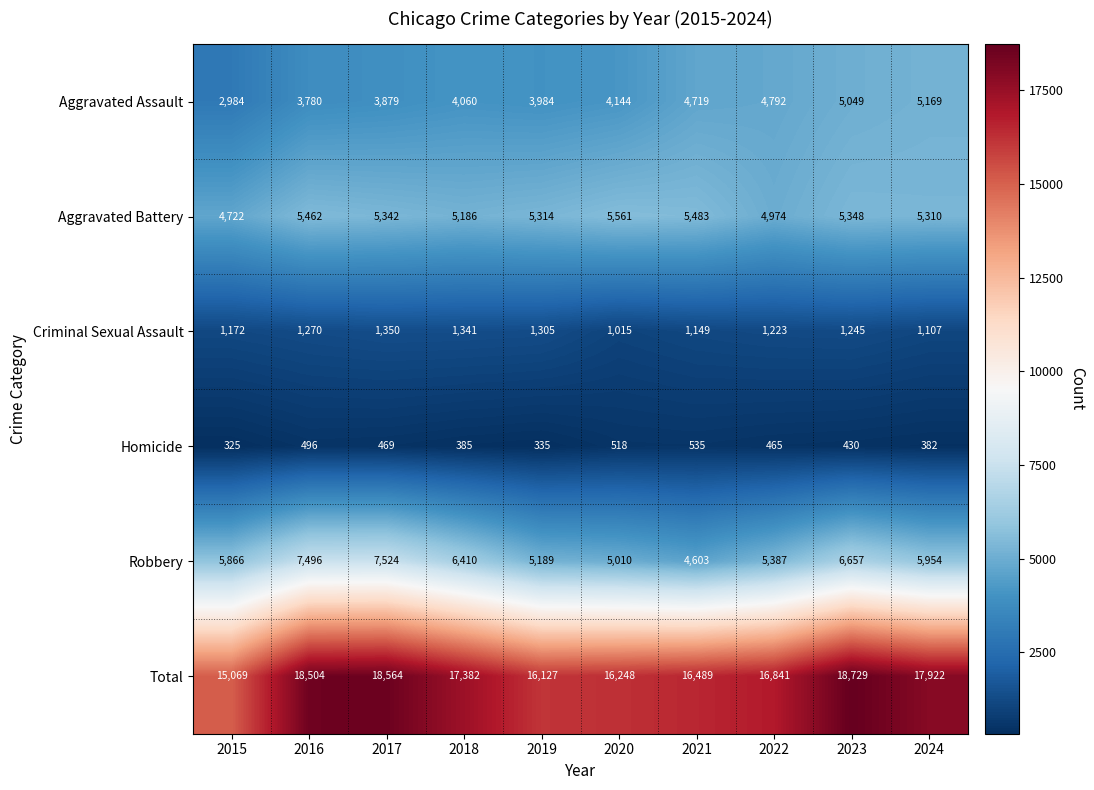

At which category is the sum across all series the highest?

2023